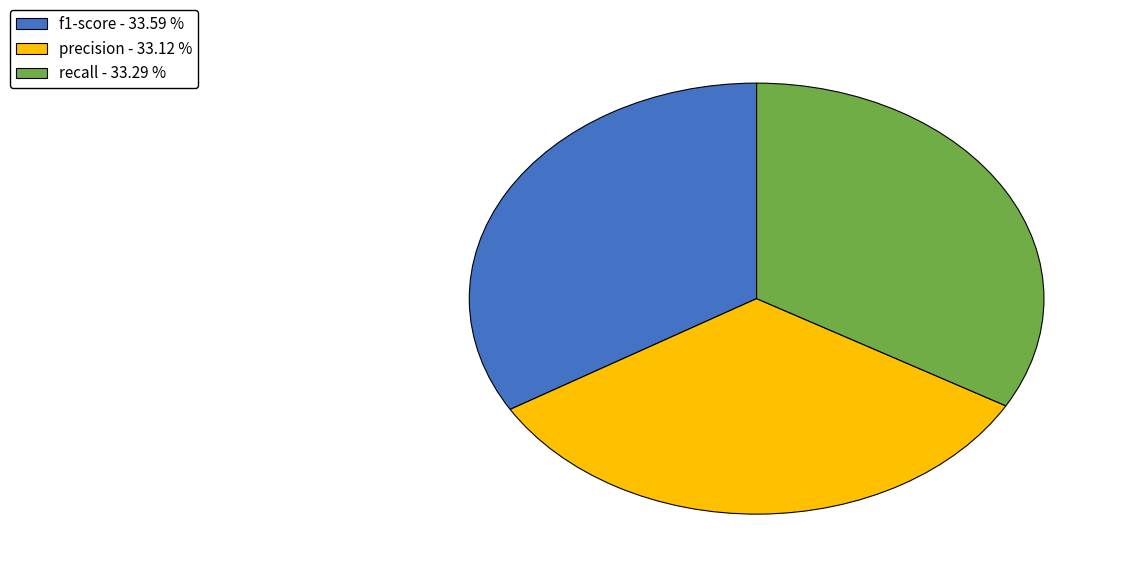

Do precision - 33.12 % and recall - 33.29 % together represent more than half of the pie?

Yes